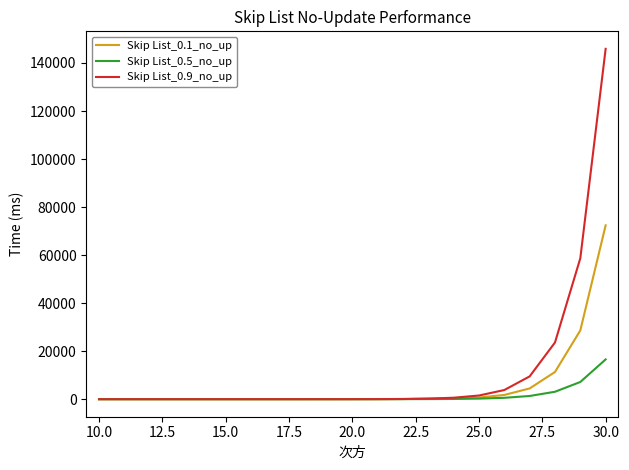

What is the maximum value shown in the chart?

145888.2